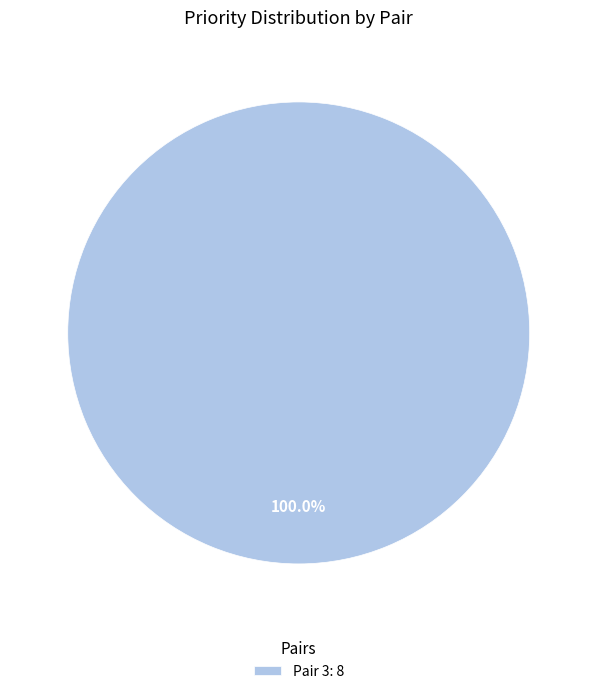

Rank the categories by value from highest to lowest.

Pair 3: 8